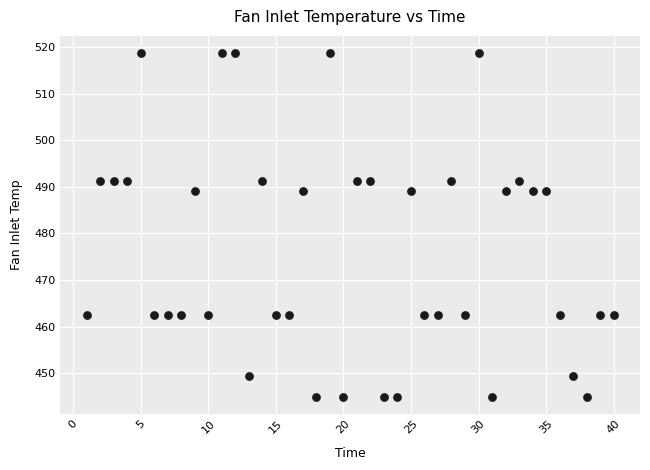

What is the range of X values (max minus min)?

39.0